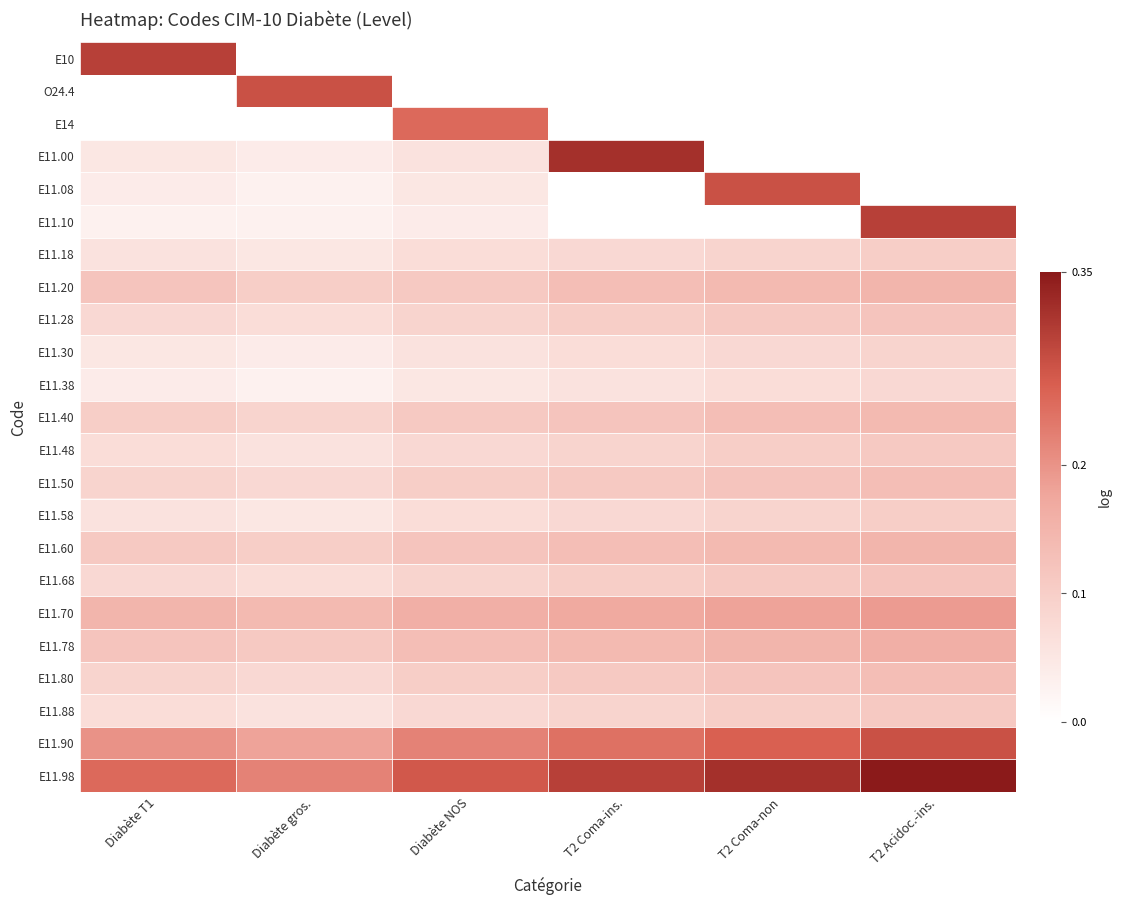

Which has a higher value, Diabète NOS or T2 Coma-ins.?

Diabète NOS